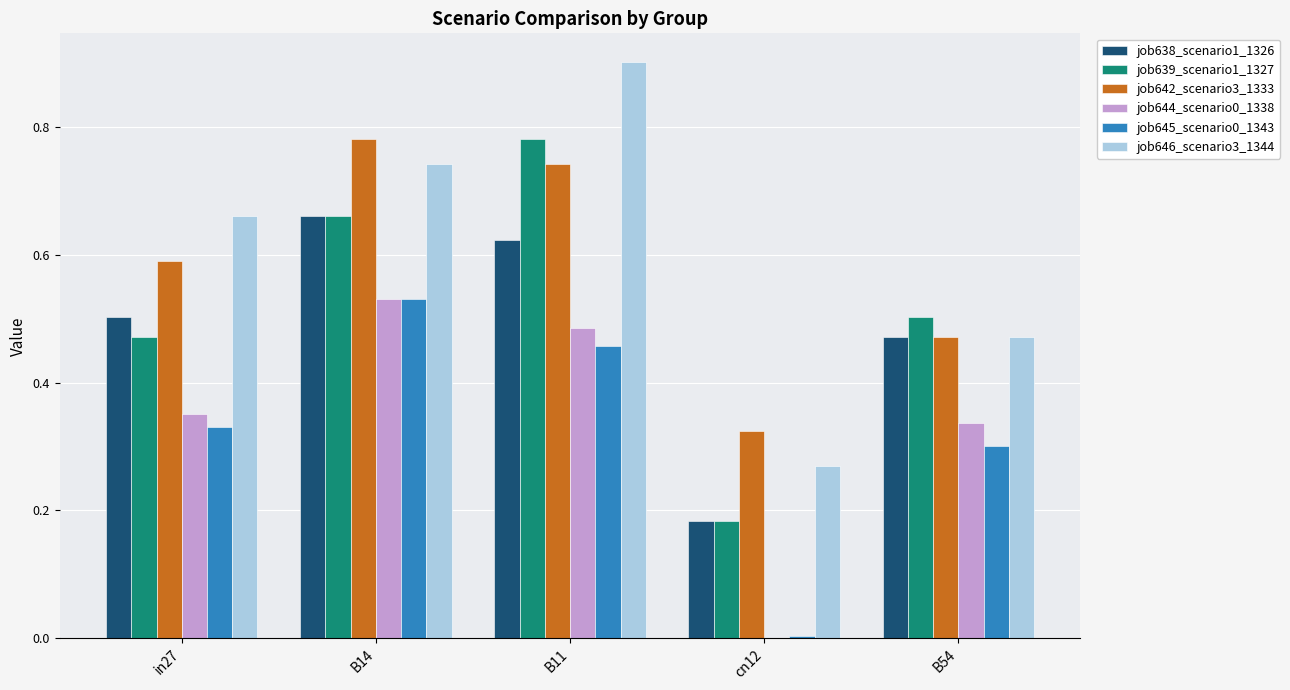

At which category is the sum across all series the highest?

B11